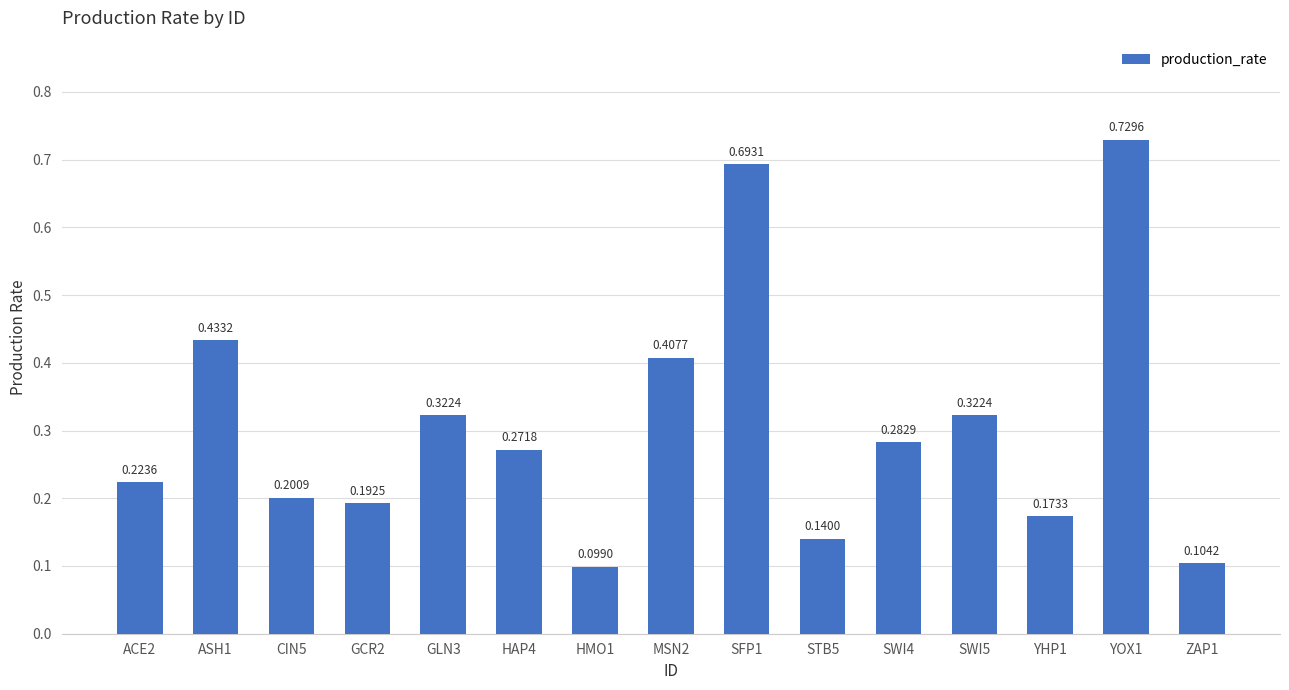

How many values are between 0 and 1?

15